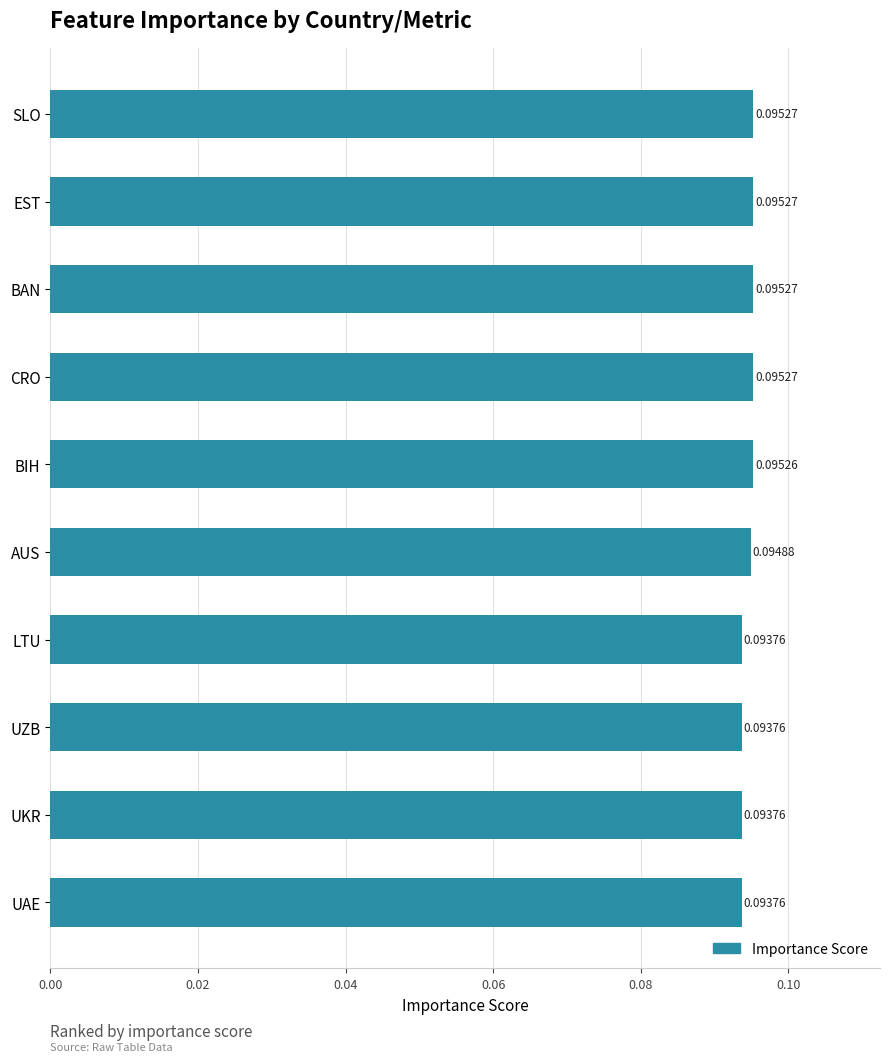

Between BIH and BAN, which is larger?

BAN